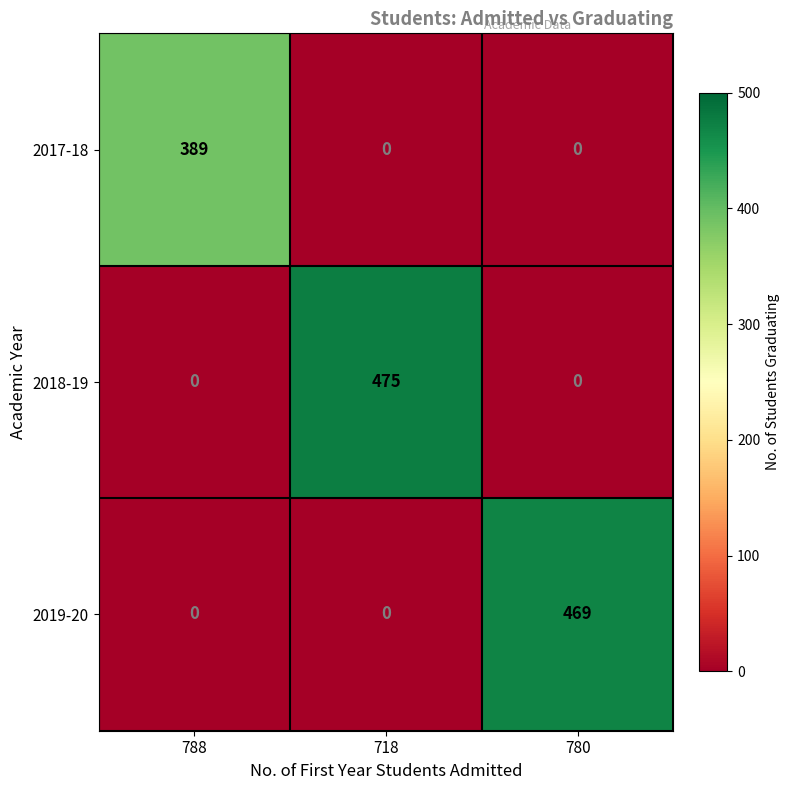

How many data points does each series have?

3